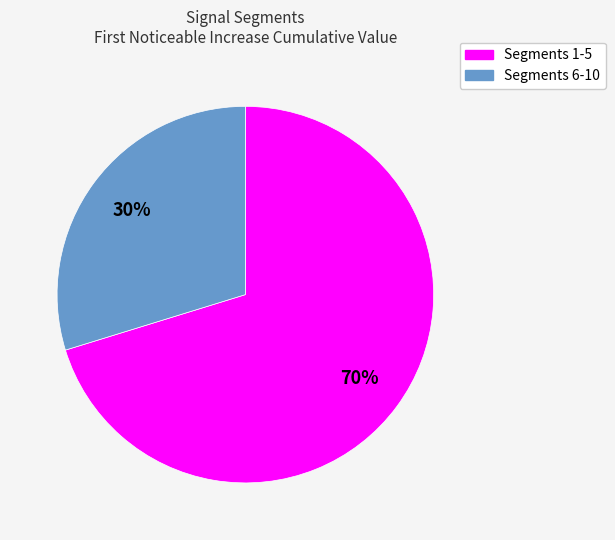

To the nearest percent, what is the average slice percentage?

50%